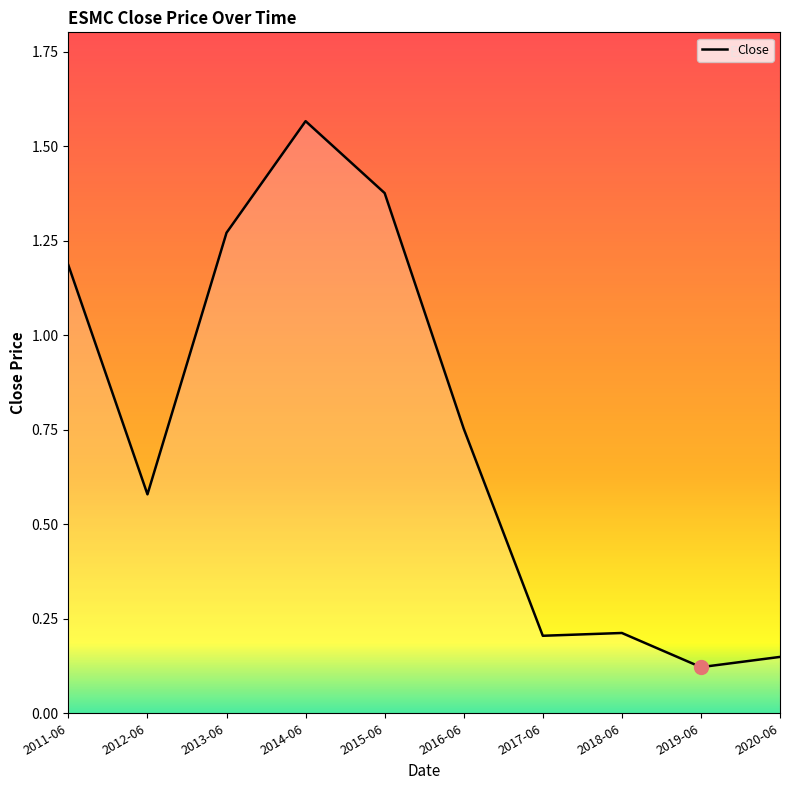

What is the difference between the values at 2013-06 and 2012-06?

0.7